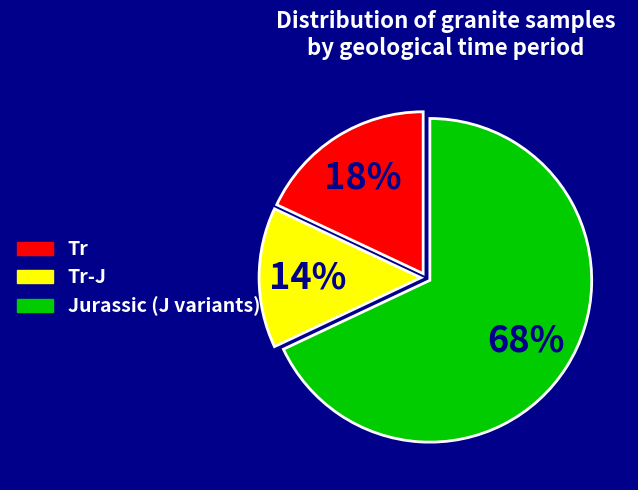

To the nearest percent, what is the difference between the largest and smallest slice percentages?

54%